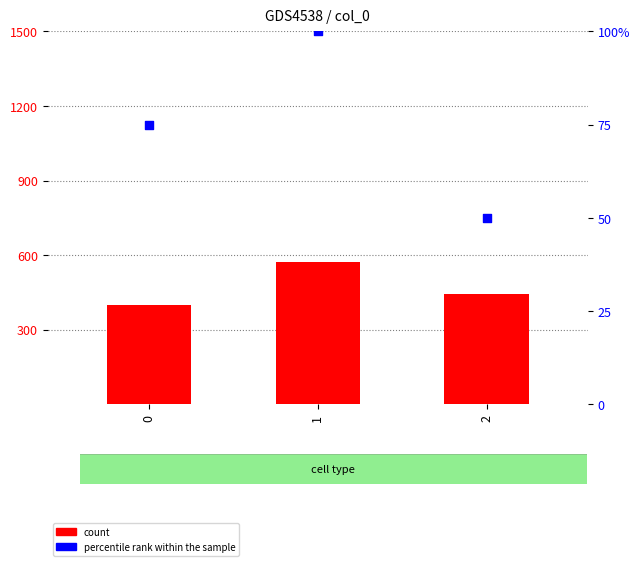

At which category is the sum across all series the highest?

1